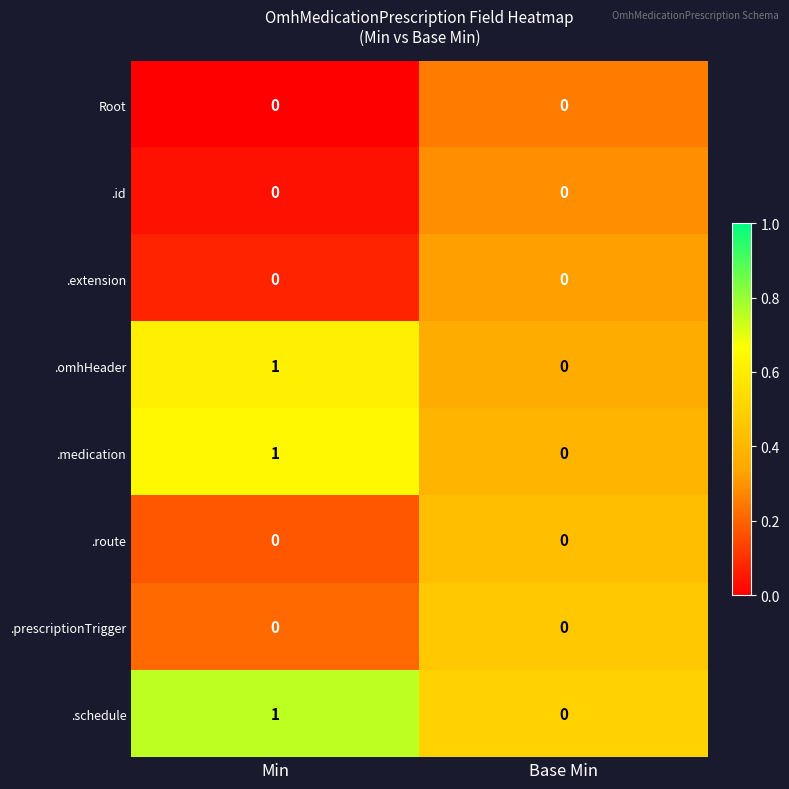

How many distinct data groups are displayed?

8